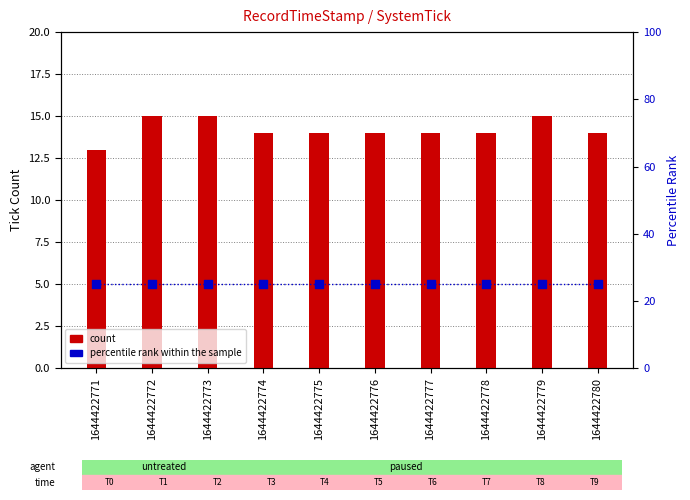

Which series has the largest total across all categories?

percentile rank within the sample